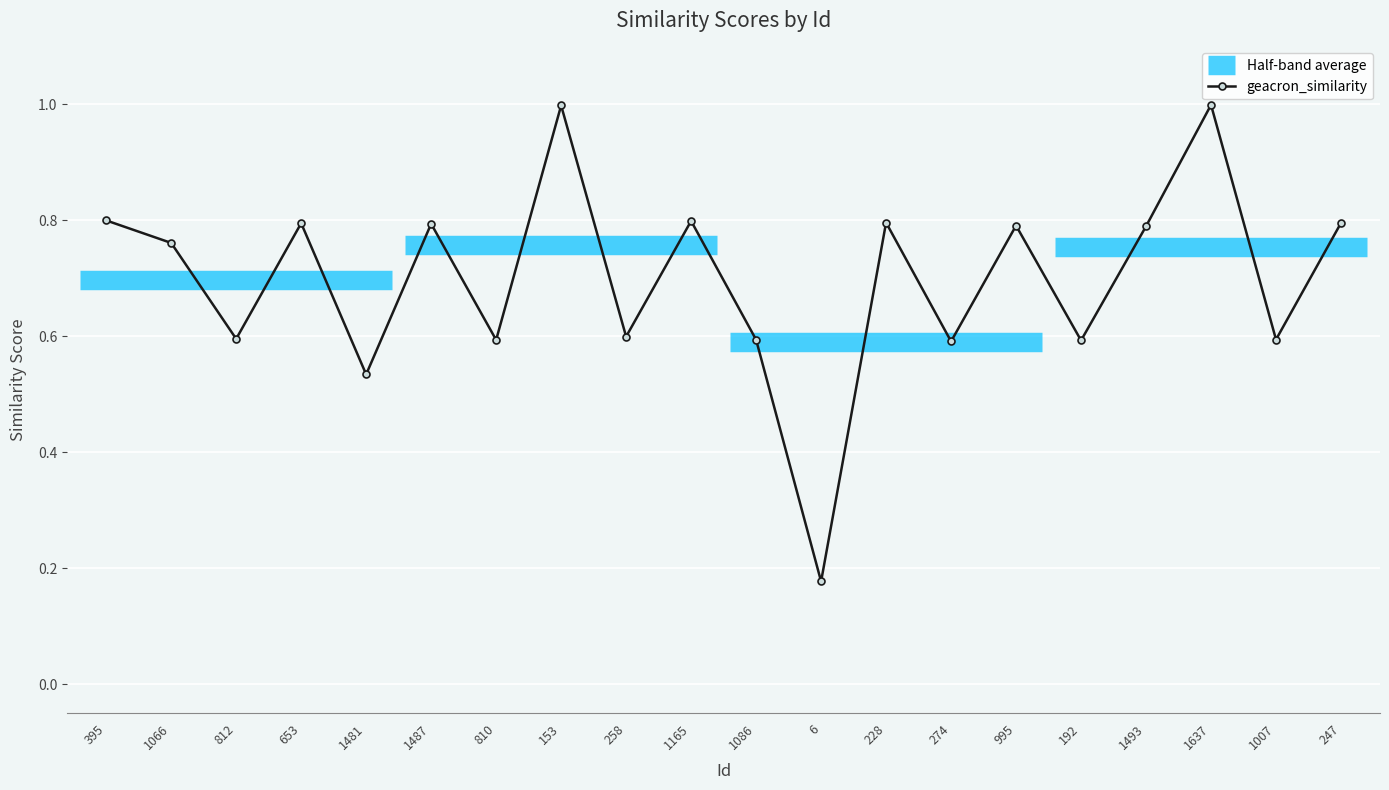

At which category does the chart reach its peak across all series?

1637